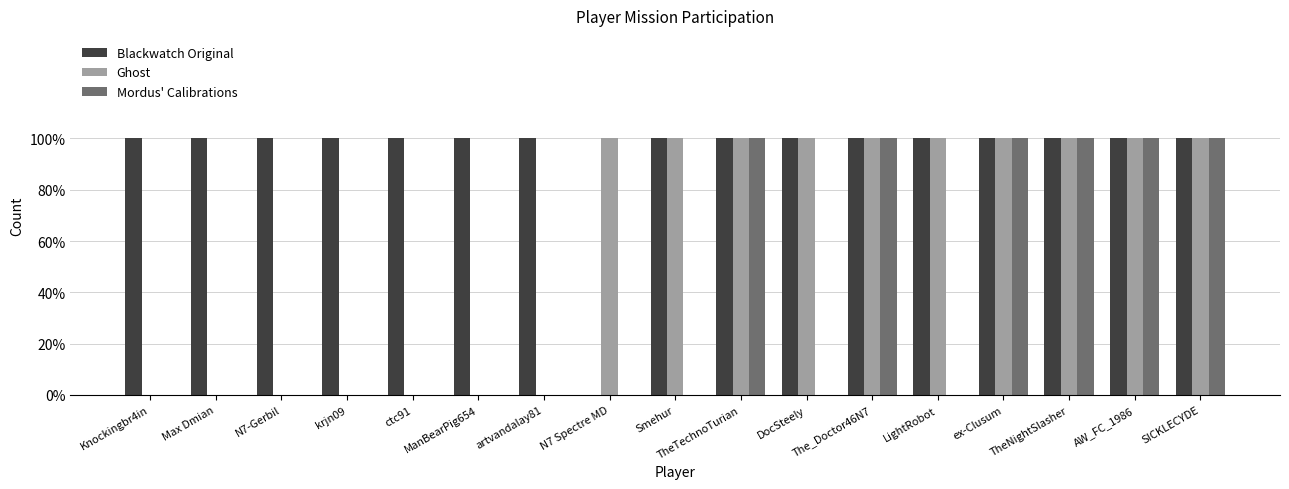

Are the bars grouped side by side (vs. stacked)?

Yes